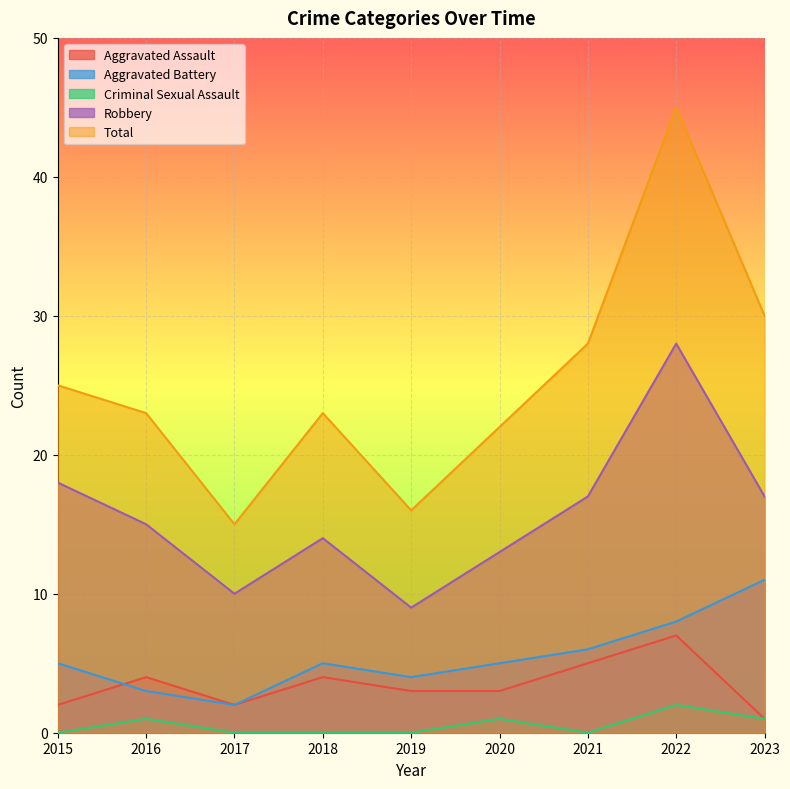

At 2023, list the series in order from largest to smallest.

Total, Robbery, Aggravated Battery, Aggravated Assault, Criminal Sexual Assault